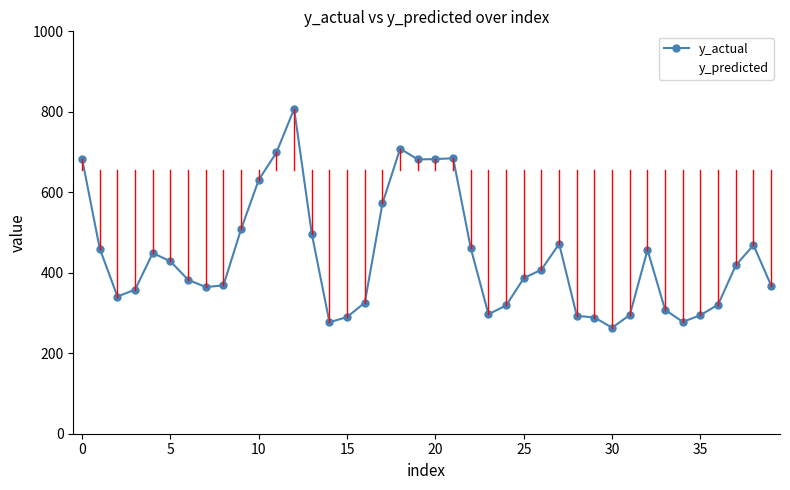

Rank the series by their average value, from lowest to highest.

y_actual, y_predicted